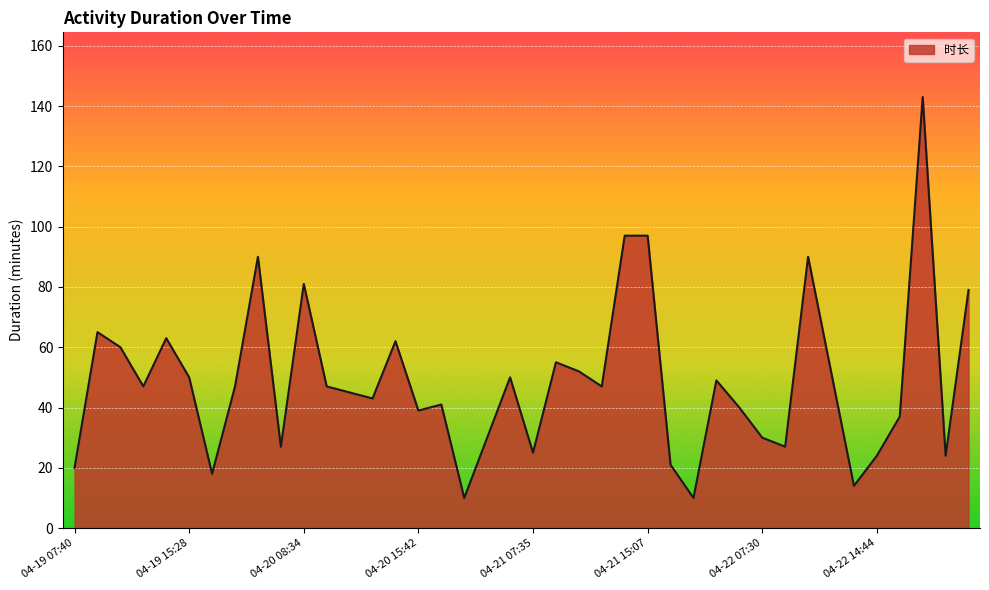

What is the maximum value shown in the chart?

143